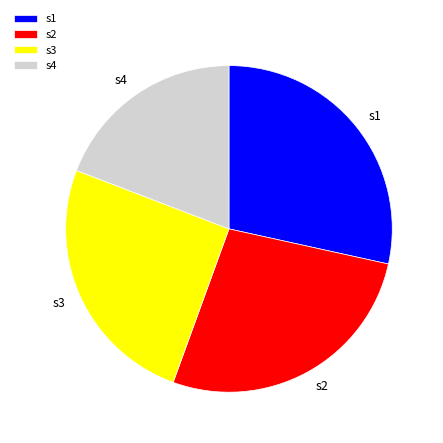

To the nearest percent, what is the combined percentage of s1 and s3?

54%